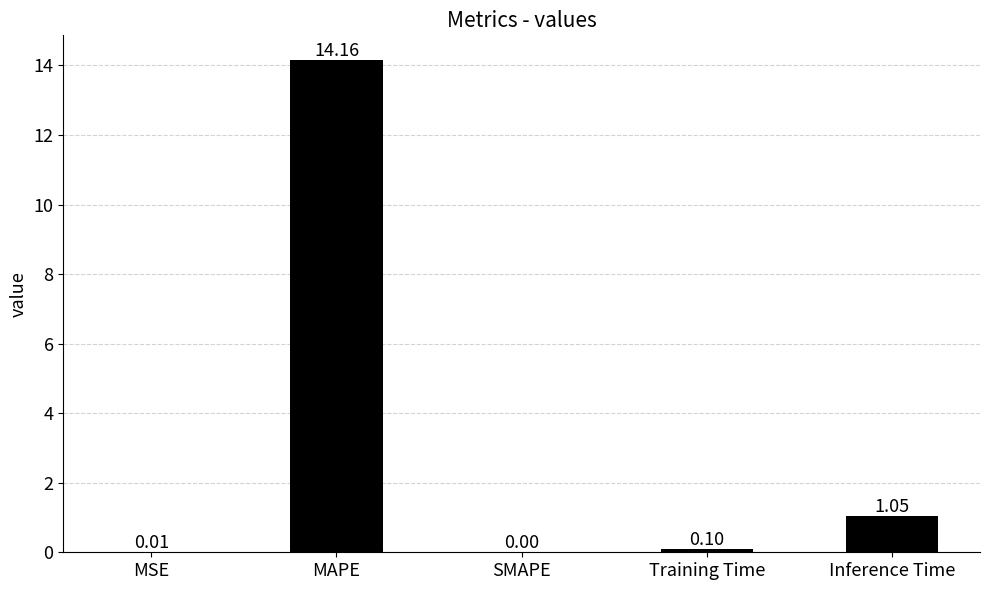

Are the bars horizontal?

No